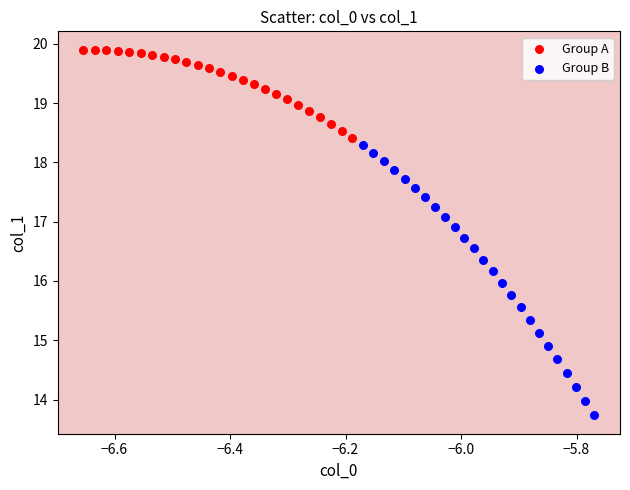

Which series has the largest Y range (max minus min)?

Group B